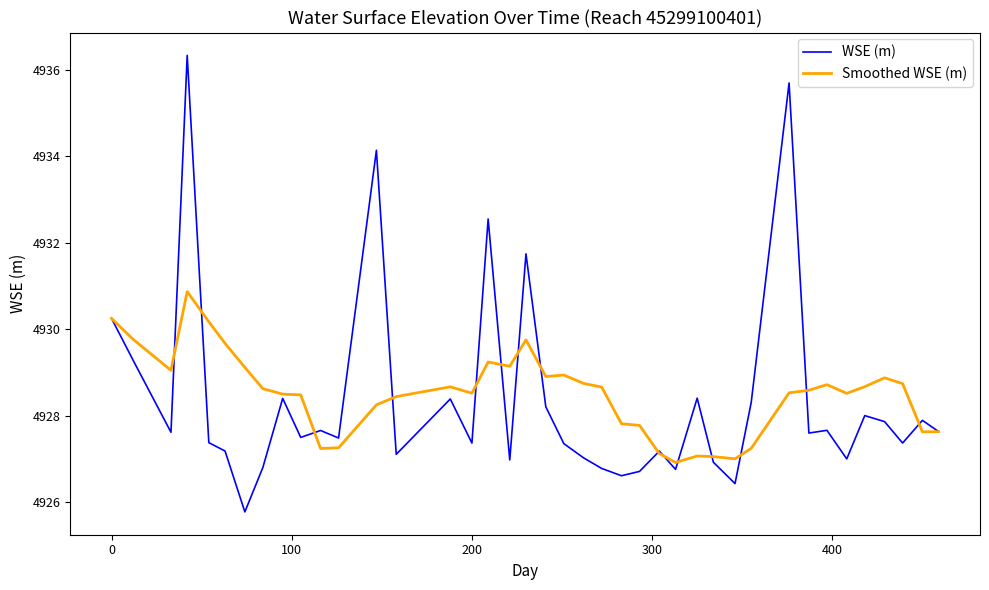

What is the lowest value of the WSE (m) series?

4925.8